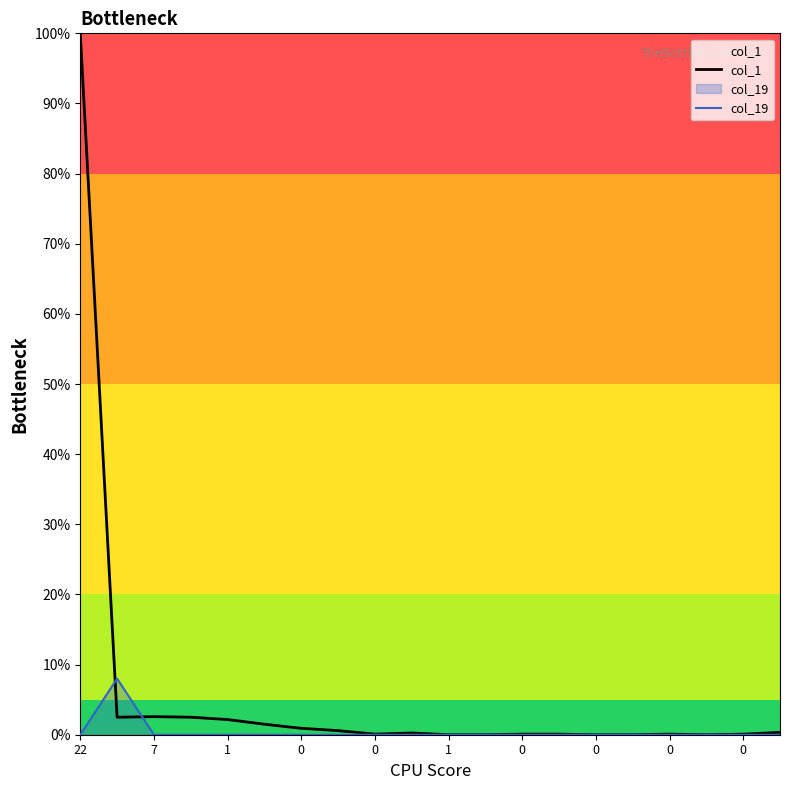

Does the chart display data point markers on the line(s)?

No